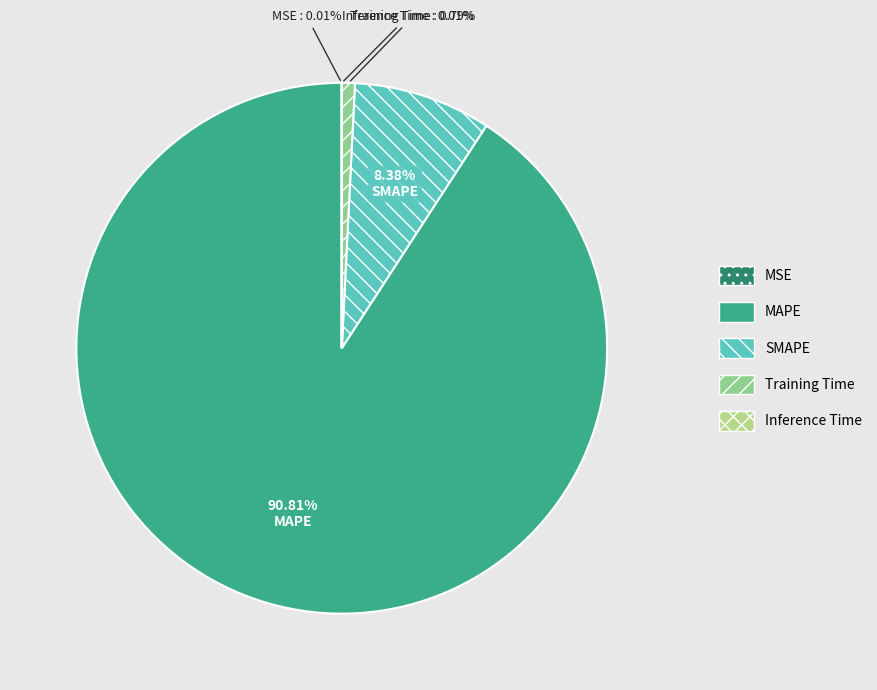

Which slice is the smallest?

Inference Time